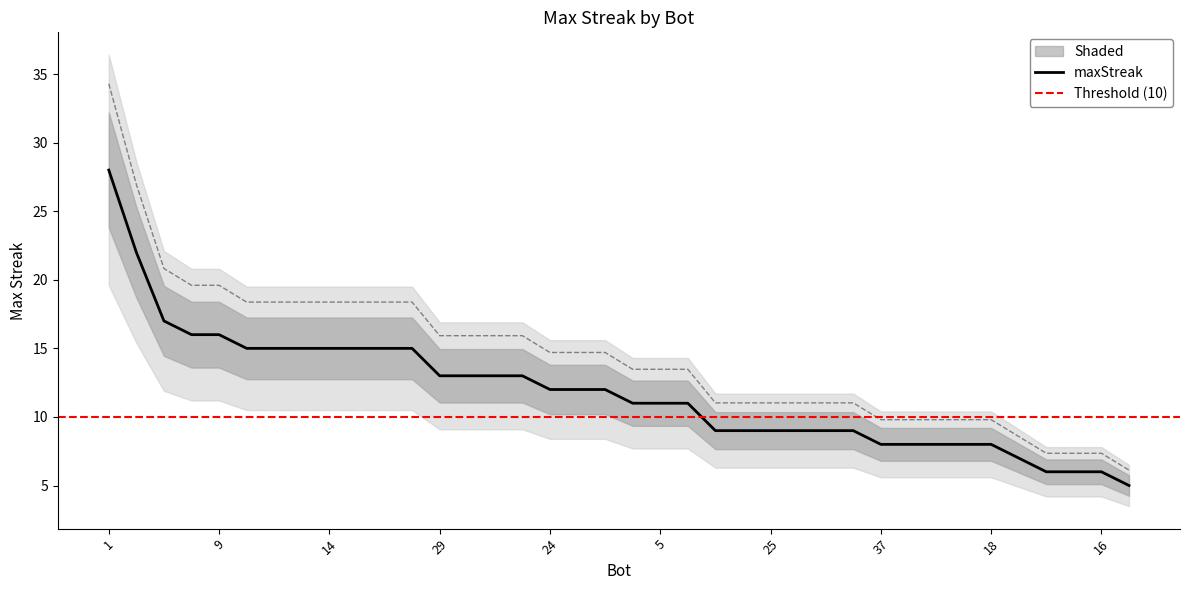

What is the maximum value for maxStreak?

28